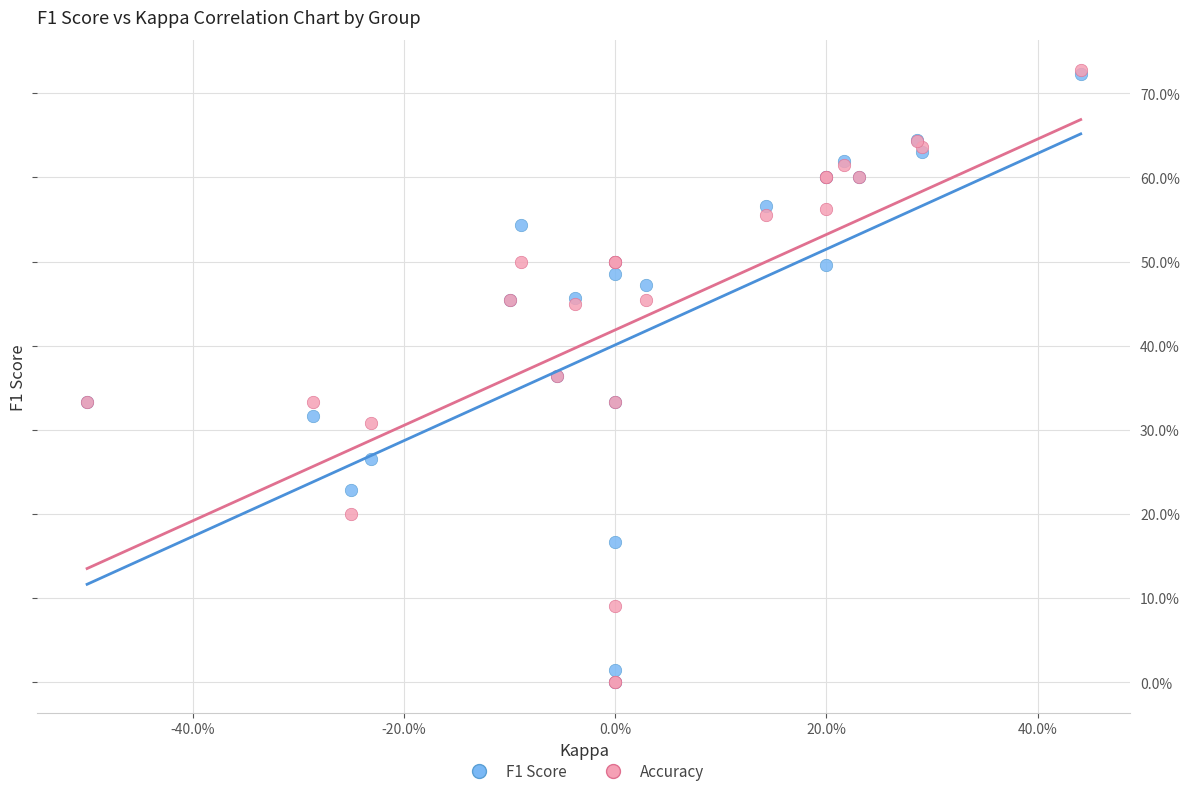

What are all the series names shown in the legend?

F1 Score, Accuracy